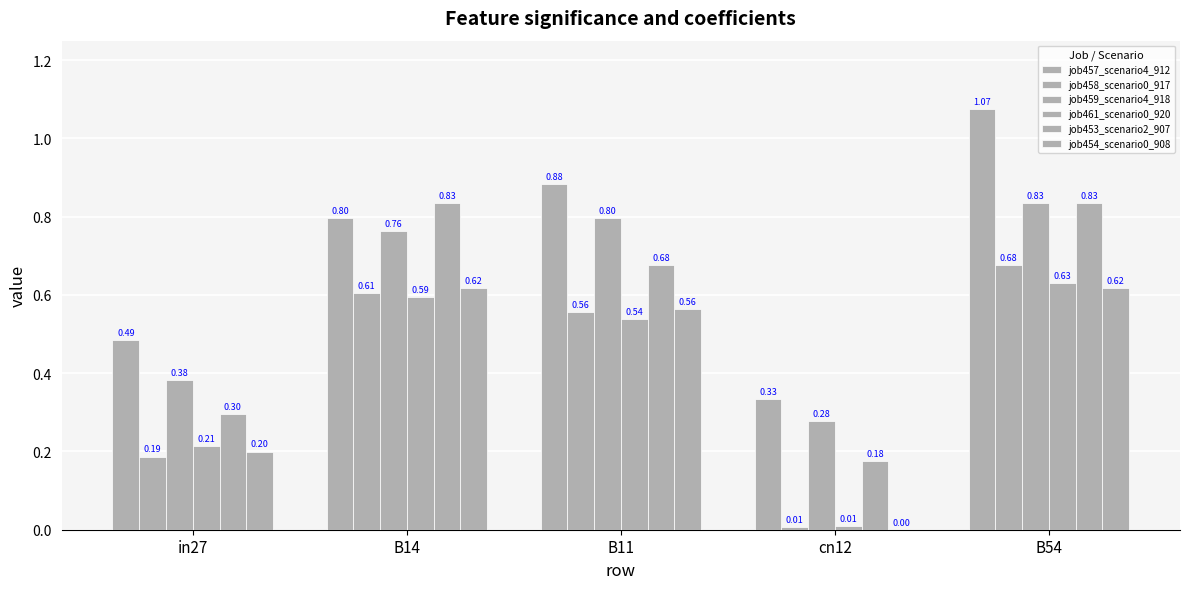

Which series has the widest spread of values?

job457_scenario4_912